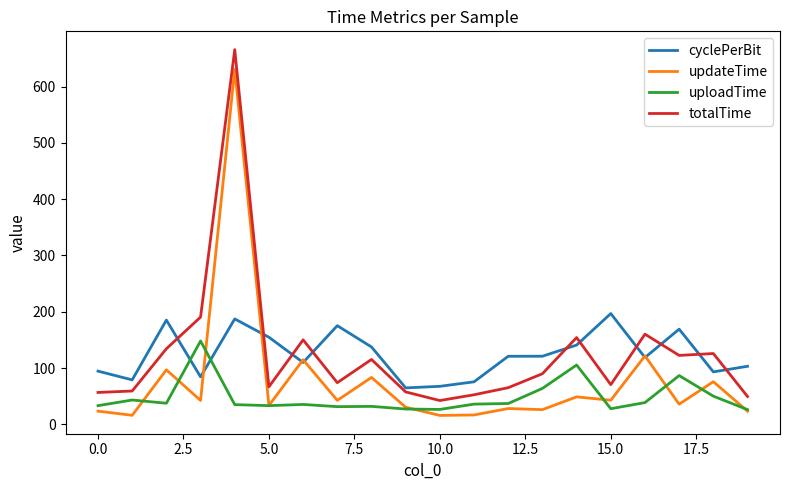

List the series in order of their peak value, lowest first.

uploadTime, cyclePerBit, updateTime, totalTime